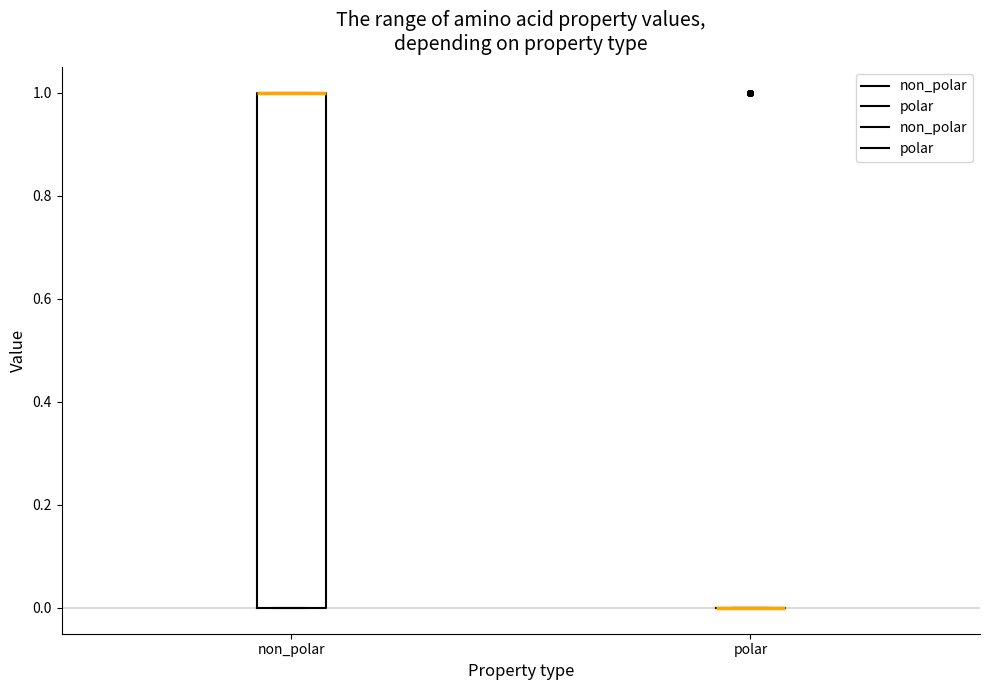

Reading left to right, read every box against the y-axis: the position of its median line, the range the box covers, and the ends of its whiskers. The values are not printed on the chart, so give them approximately, as read against the axis.

non_polar: median 1 (drawn on the box's upper edge), box 0 to 1, whiskers 0 to 1
polar: box collapsed to a line at 0, whiskers 0 to 0